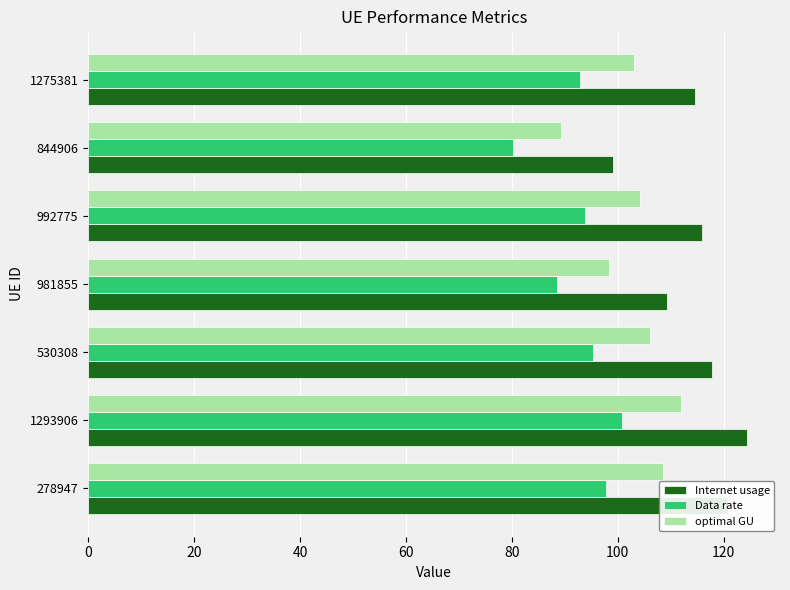

What is the average value of the optimal GU series?

103.1